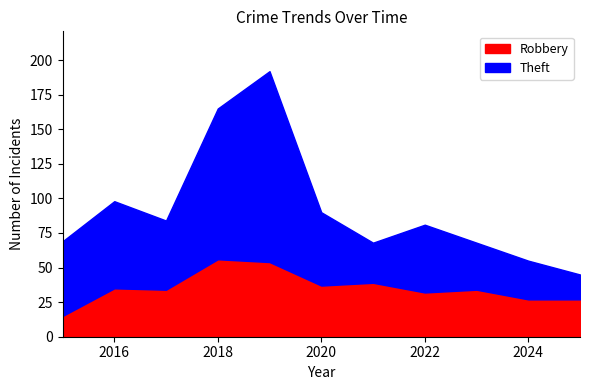

The Theft series shows 109 at 2018. True or false?

True